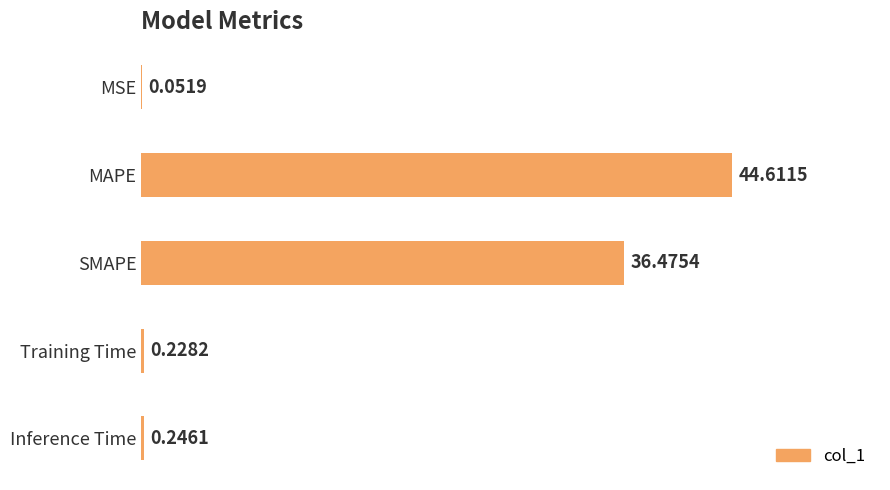

Which label corresponds to the largest value in the chart?

MAPE